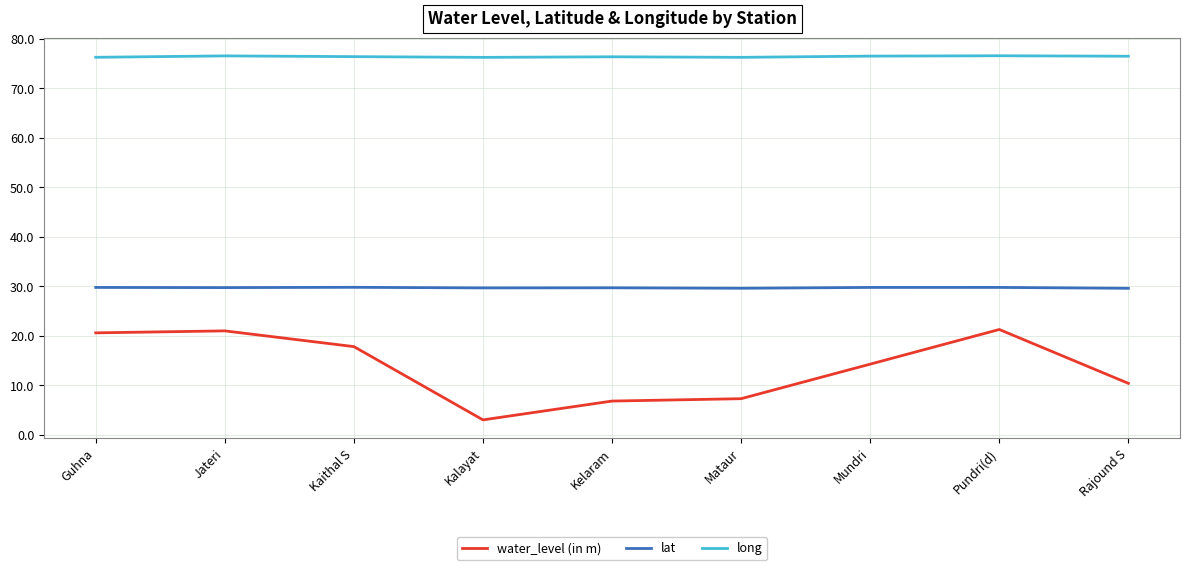

What position from the left is Mataur?

6